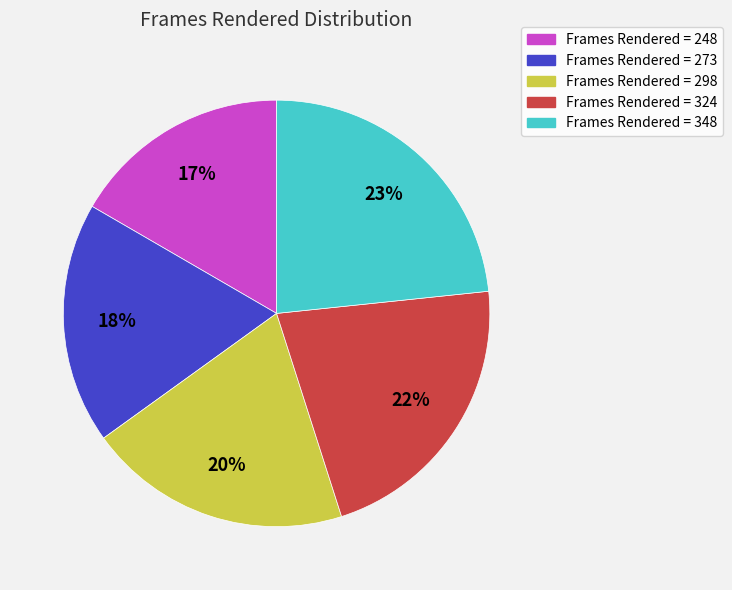

Does any single category account for the majority?

No